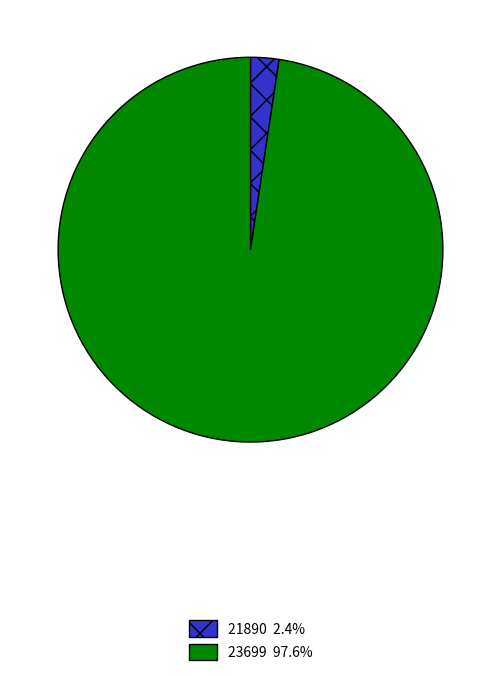

Is it true that 21890 is 2% of the pie?

True